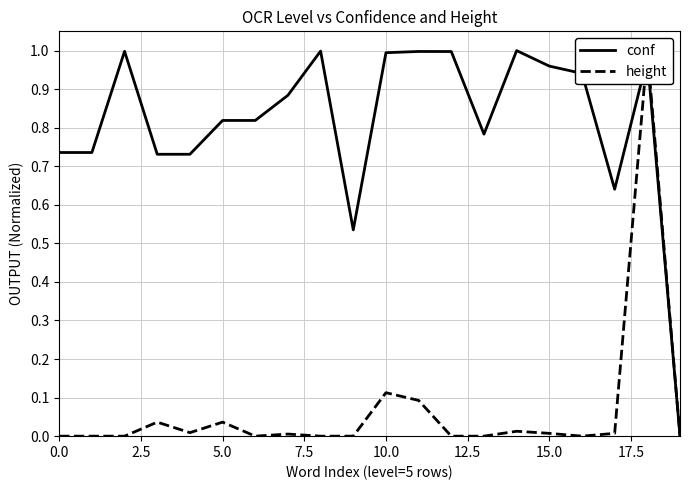

Is this an area chart (filled region under the line)?

No